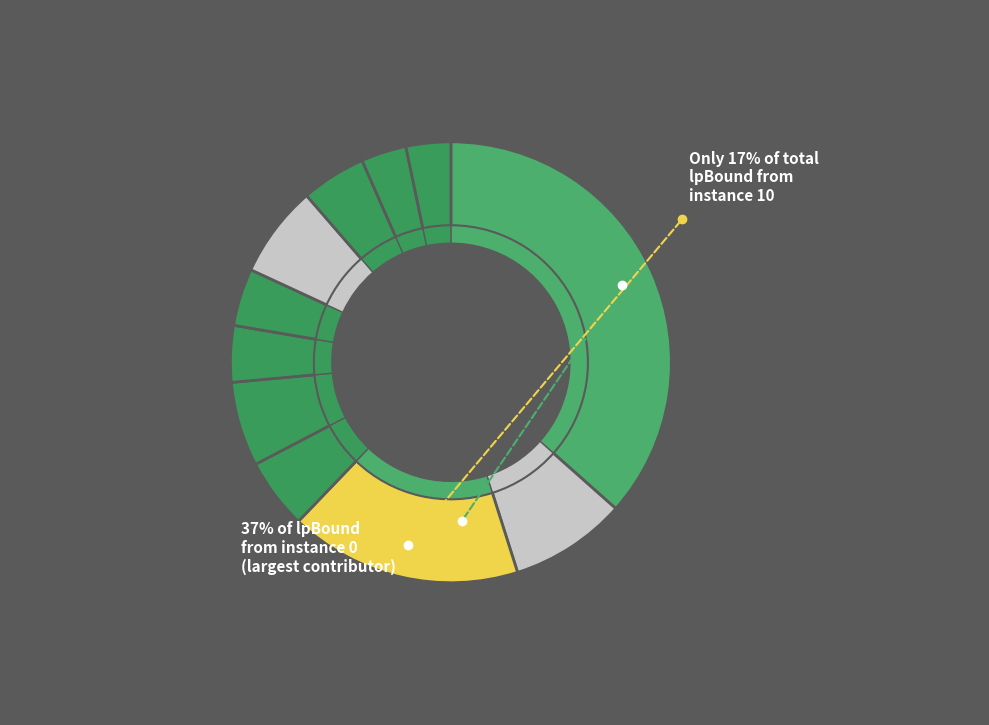

Does 5 account for over 50% of the chart?

No